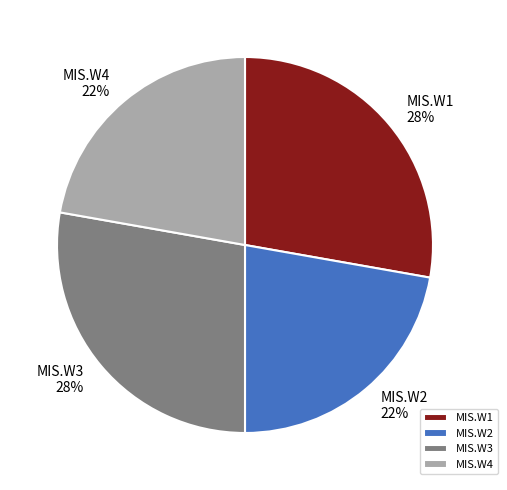

How many slices are in this pie chart?

4